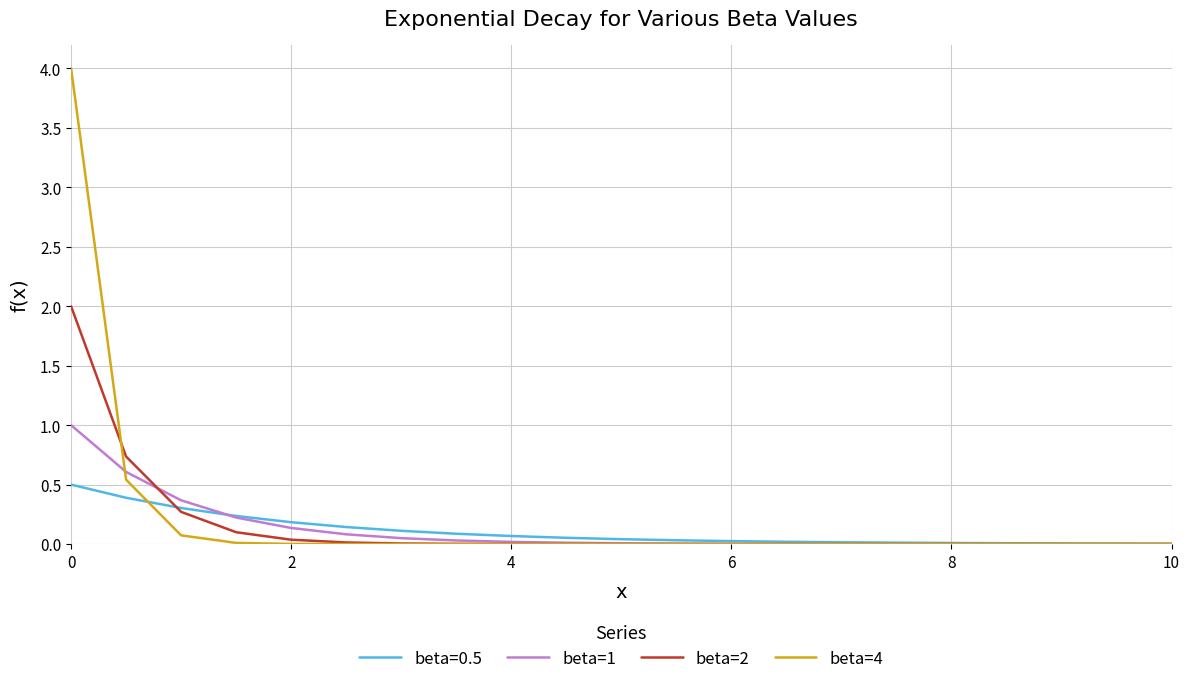

What is the difference between the maximum and second lowest values in the beta=4 series?

4.0